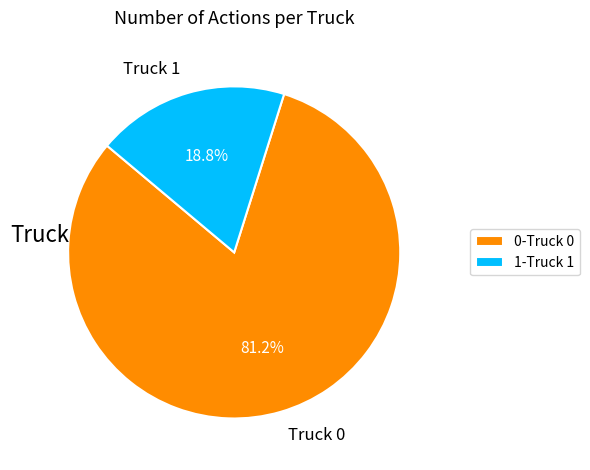

What is the ratio of the value at Truck 0 to the value at Truck 1?

4.3